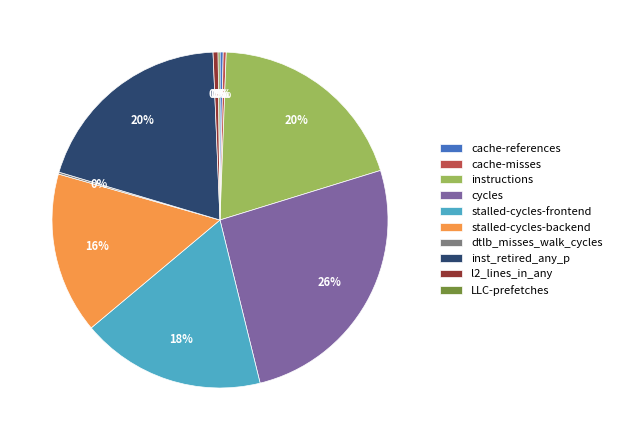

The inst_retired_any_p slice represents 35% of the pie. True or false?

False